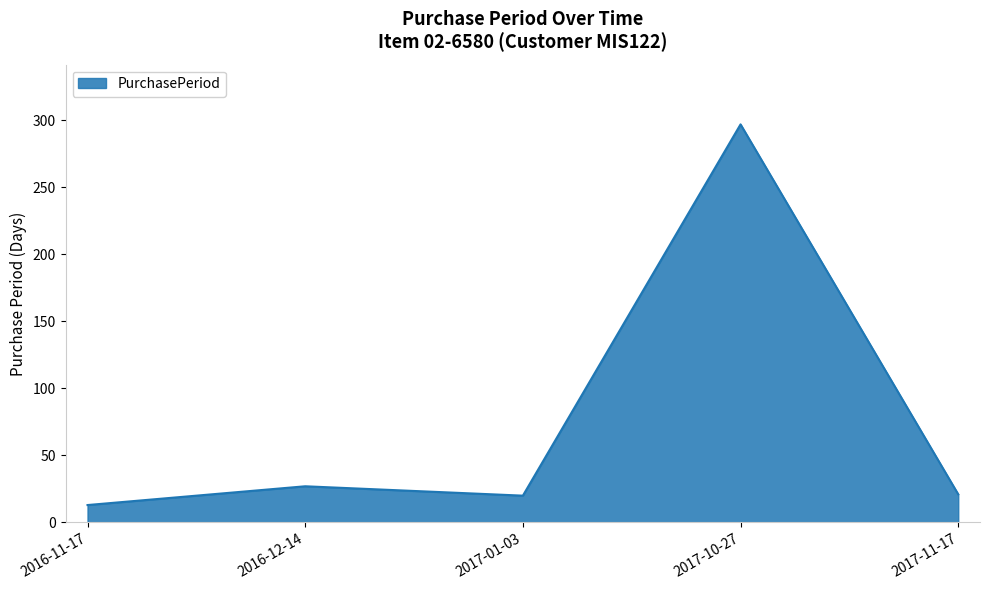

Is it true that the value at 2017-10-27 is 110?

False